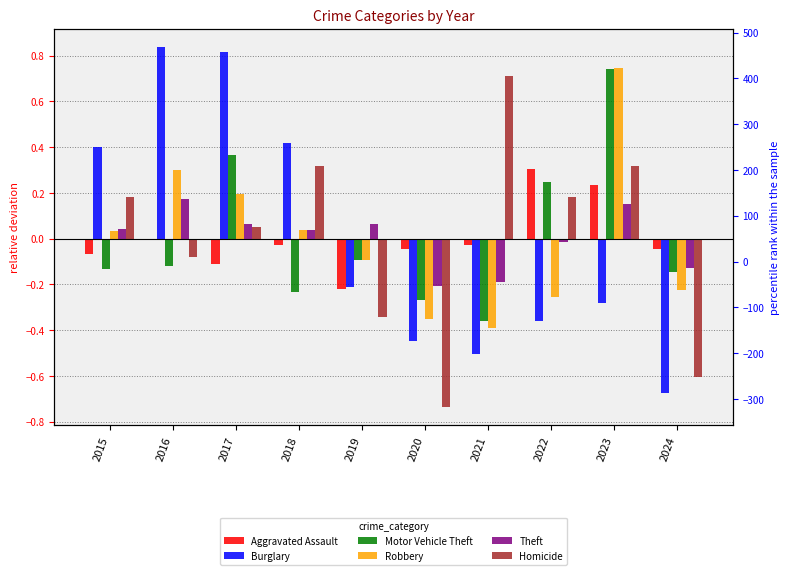

Between 2016 and 2017, which is larger?

2016